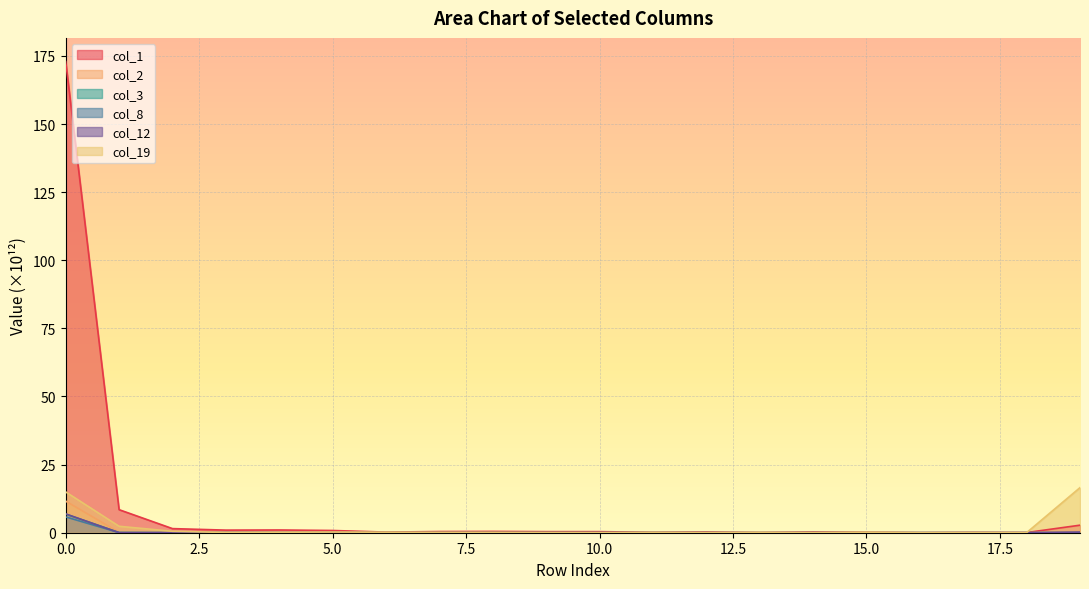

True or false: col_3 and col_8 intersect in this chart.

True